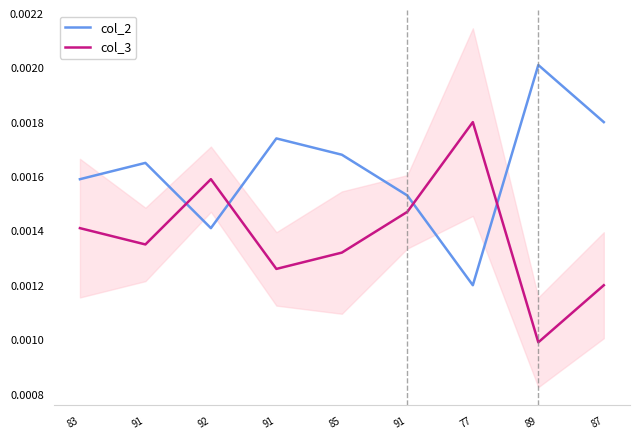

Is the value of col_2 at 91 greater than the value of col_3 at 83?

Yes